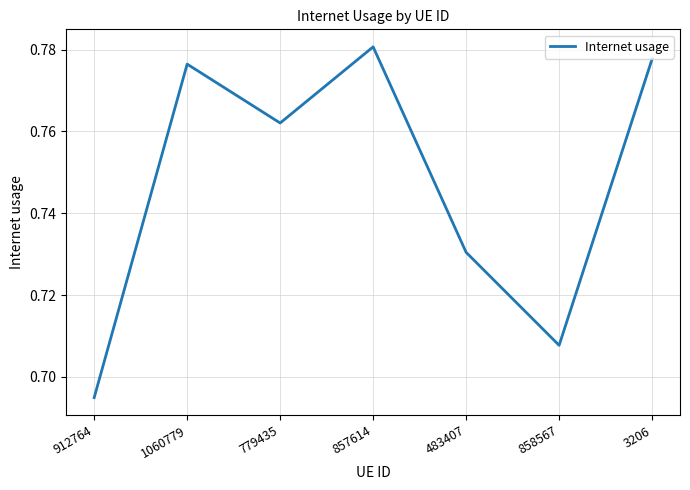

At which category does the data reach its first local valley?

779435